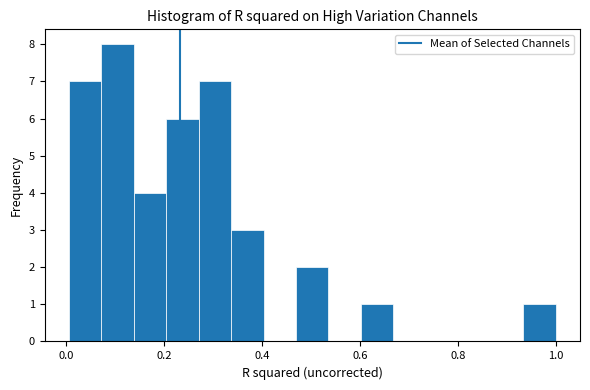

Around what value on the x-axis is the tallest bar? Give the approximate position of its centre, as read against the axis.

0.10